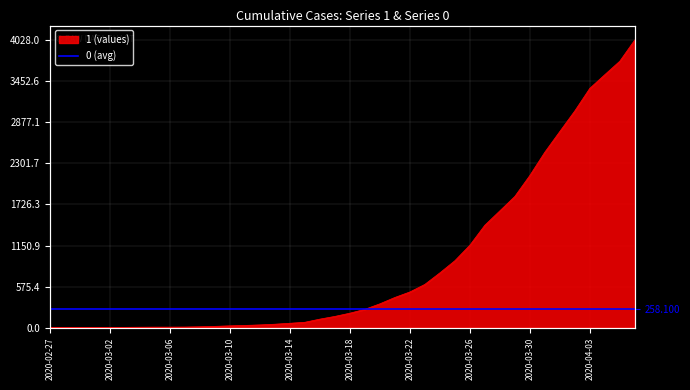

How many data points does each series have?

40